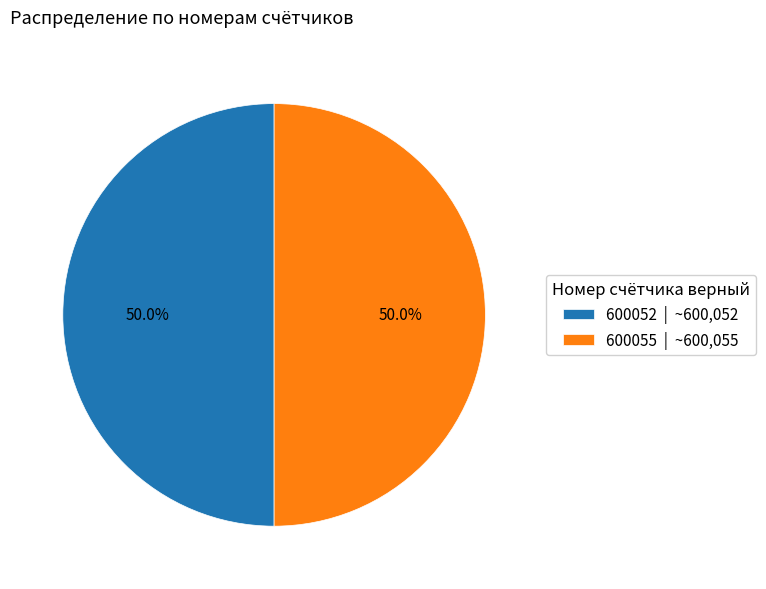

What is the ratio of the value at 600052 | ~600,052 to the value at 600055 | ~600,055?

1.0